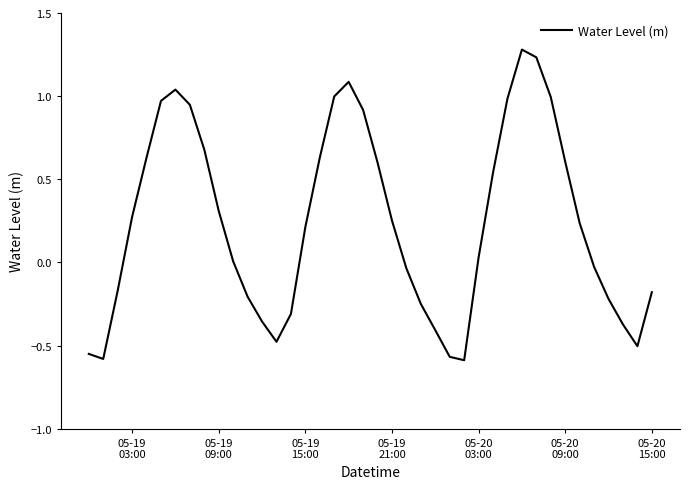

What is the greatest value displayed?

1.3